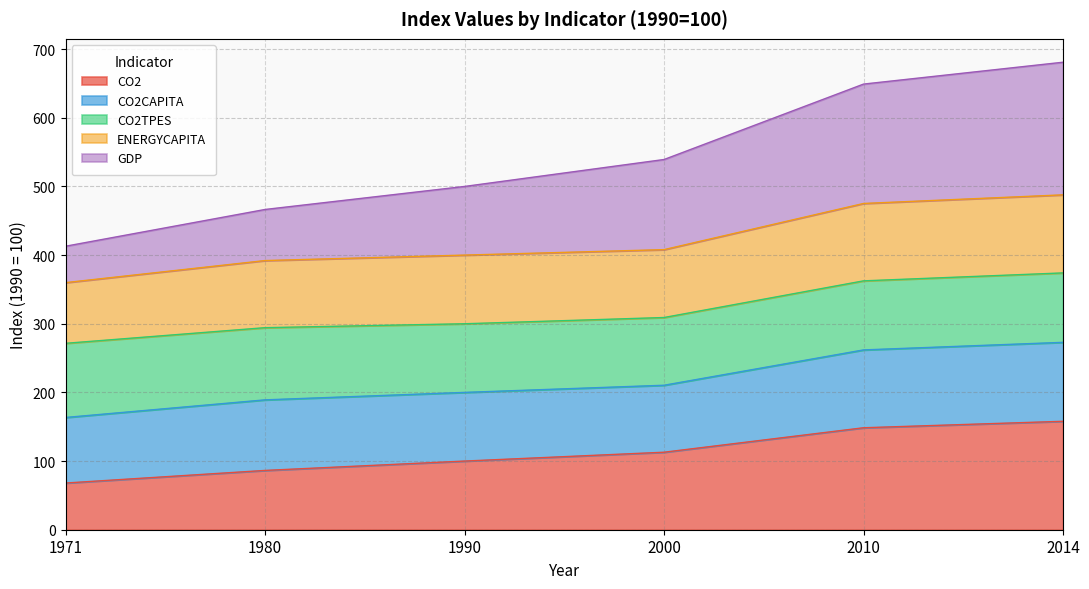

True or false: GDP has more than 1 points higher than both neighbors.

False